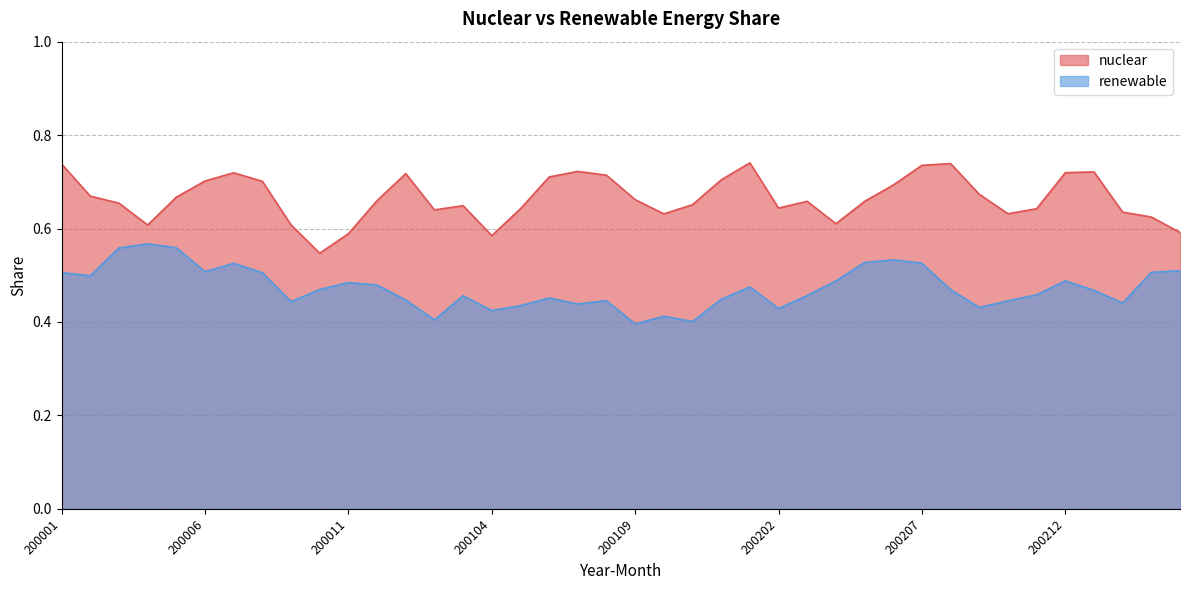

True or false: renewable and nuclear intersect in this chart.

False